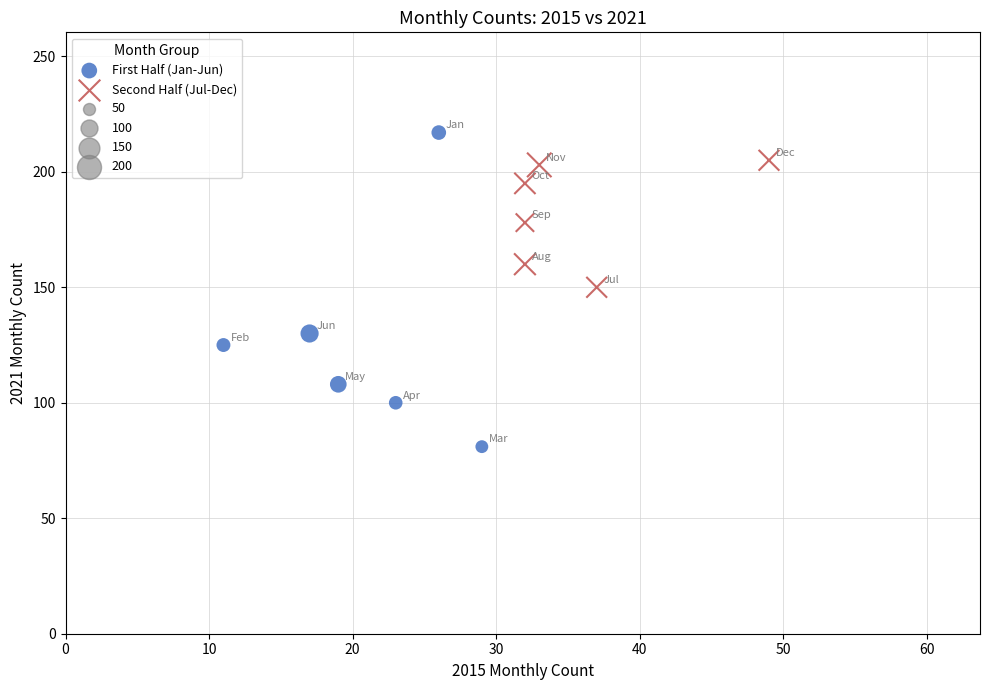

Which series has the widest spread of Y values?

First Half (Jan-Jun)